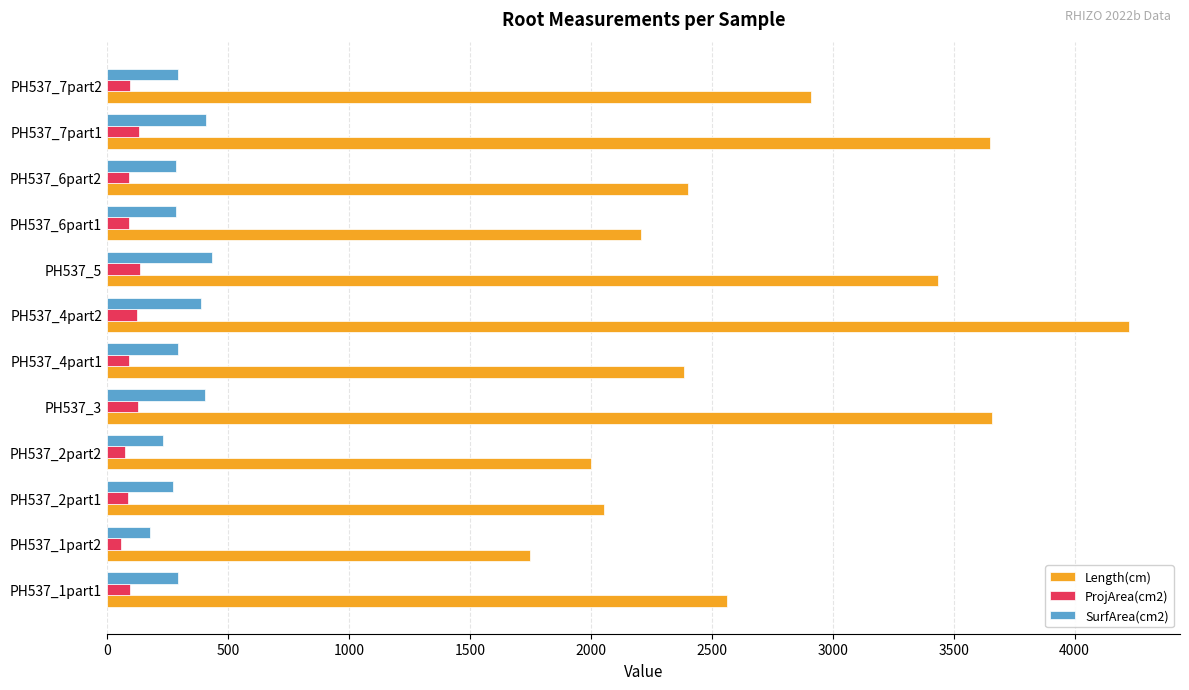

What is the highest value of the ProjArea(cm2) series?

138.5